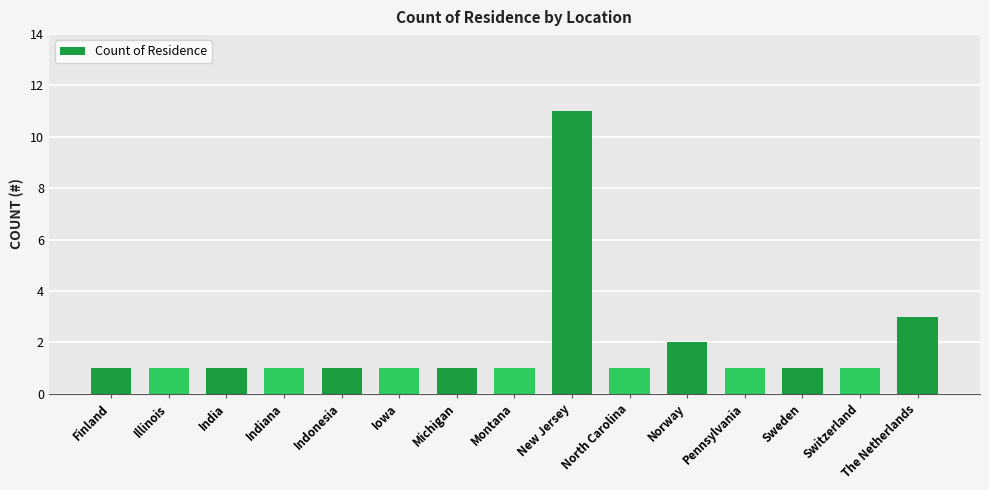

How many values are between 1 and 2?

13